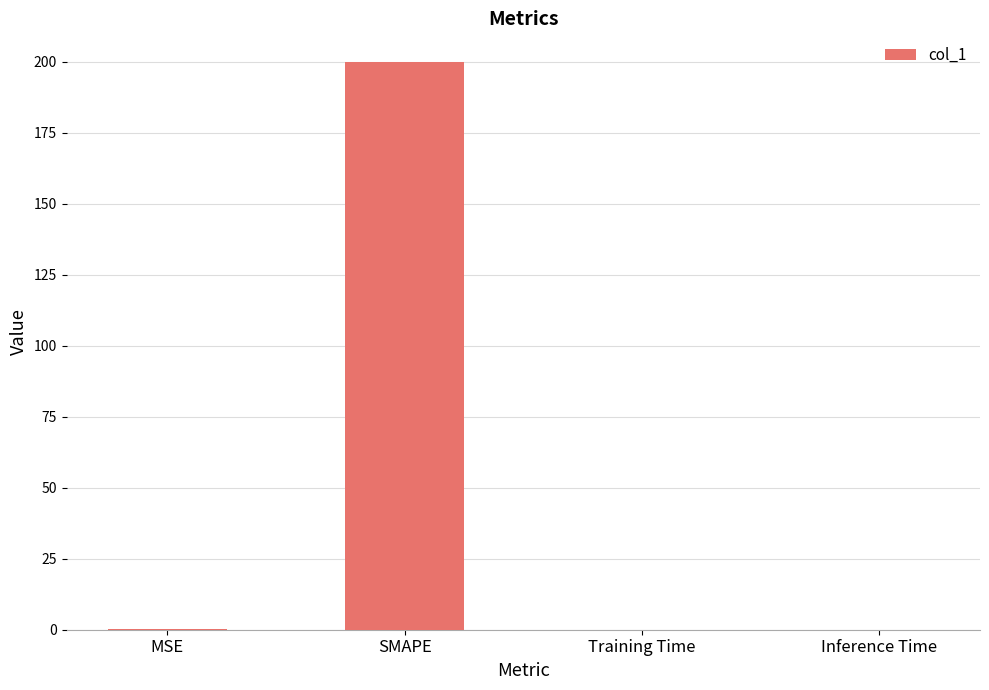

At which category does the chart reach its peak across all series?

SMAPE